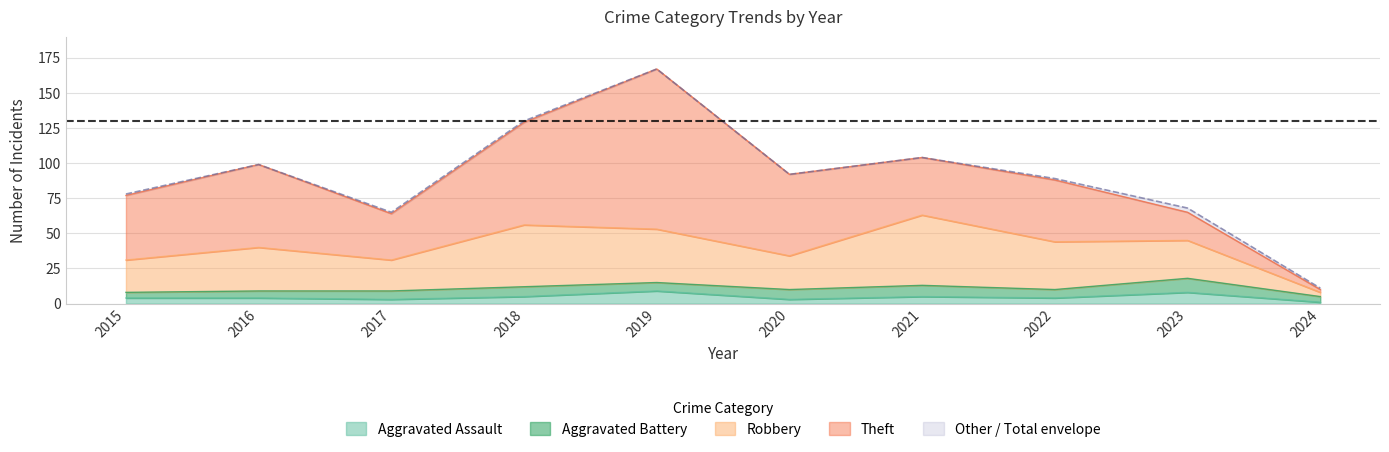

How many Aggravated Assault values are between 3 and 5?

7